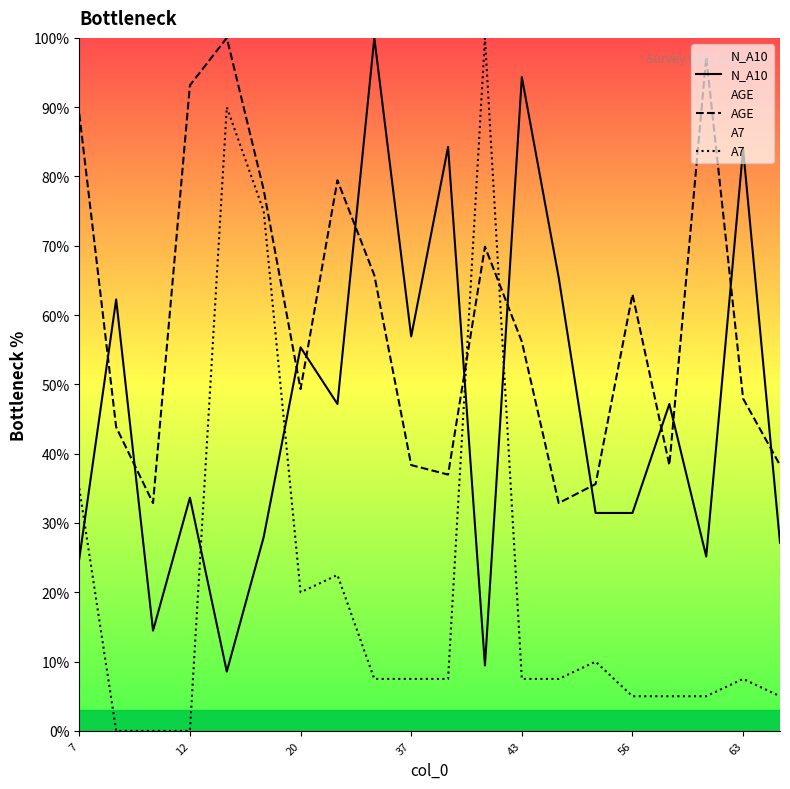

At which label does AGE first exceed 56?

7